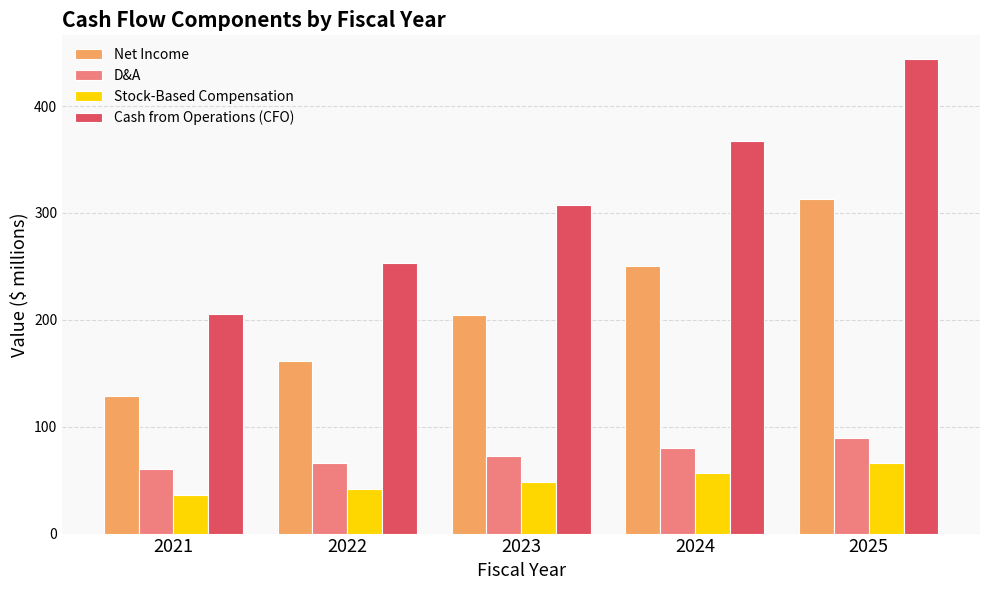

At which category does the chart reach its peak across all series?

2025